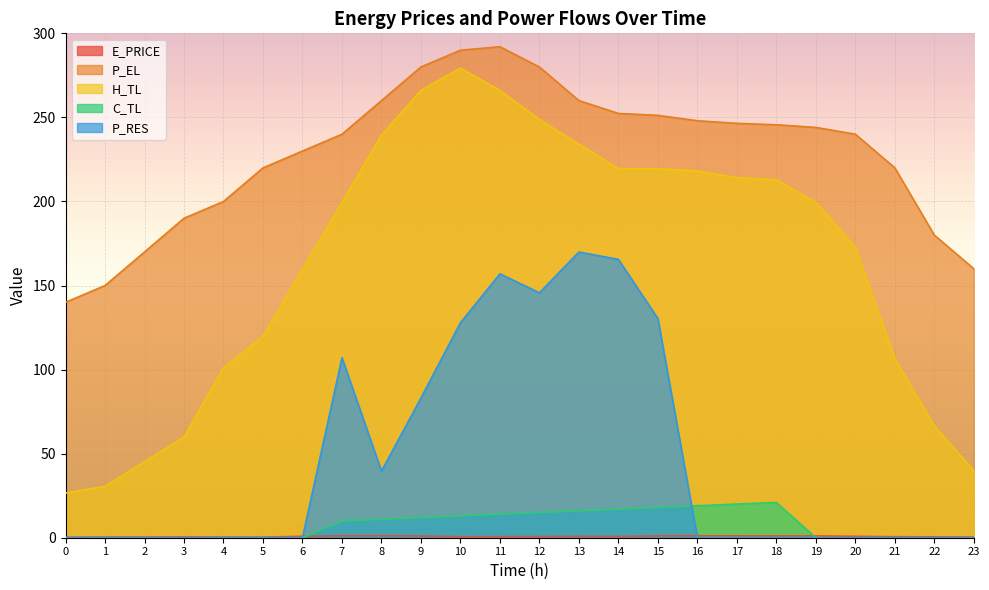

How many intersections are there between C_TL and E_PRICE?

2